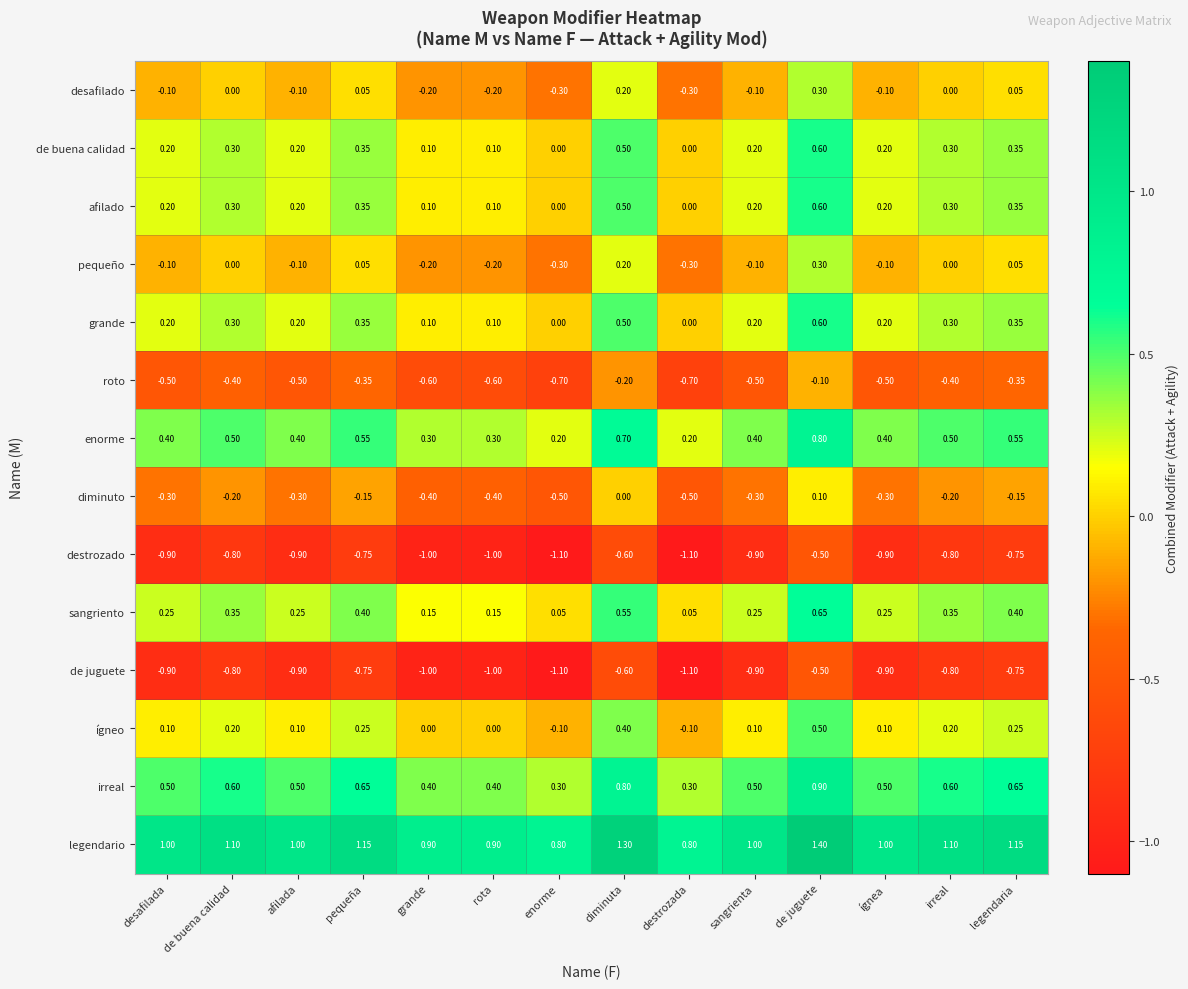

At which category is the sum across all series the highest?

de juguete